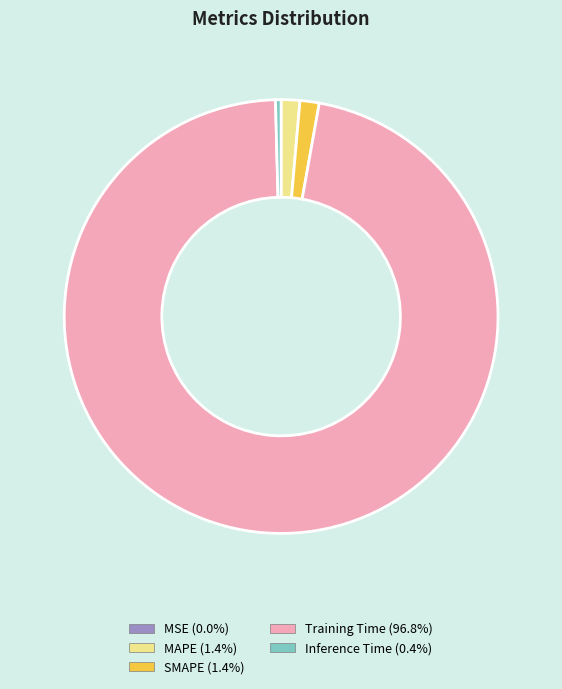

Which has a higher value, Inference Time or SMAPE?

SMAPE